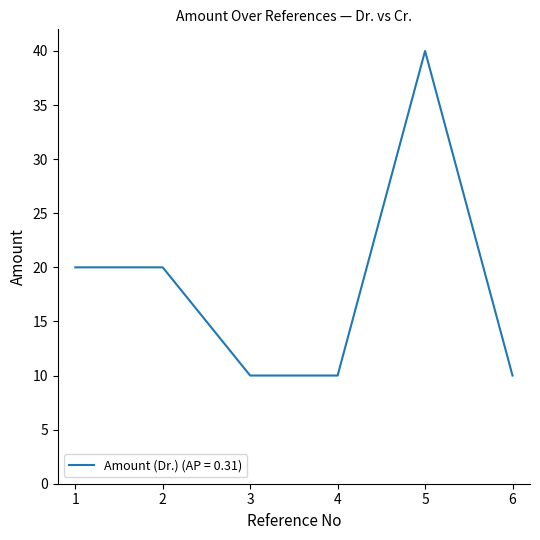

The value at 4 is 17. True or false?

False